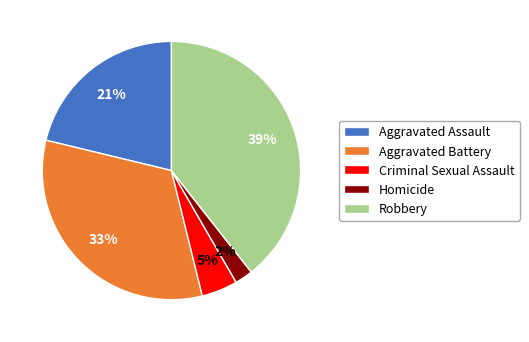

True or false: Aggravated Assault accounts for 21% of the total.

True